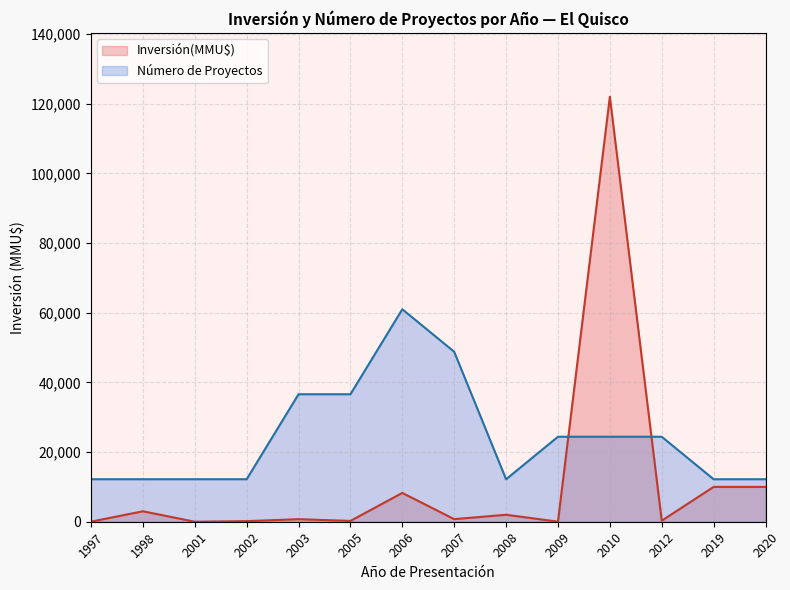

At 2003, list the series in order from largest to smallest.

Número de Proyectos, Inversión(MMU$)